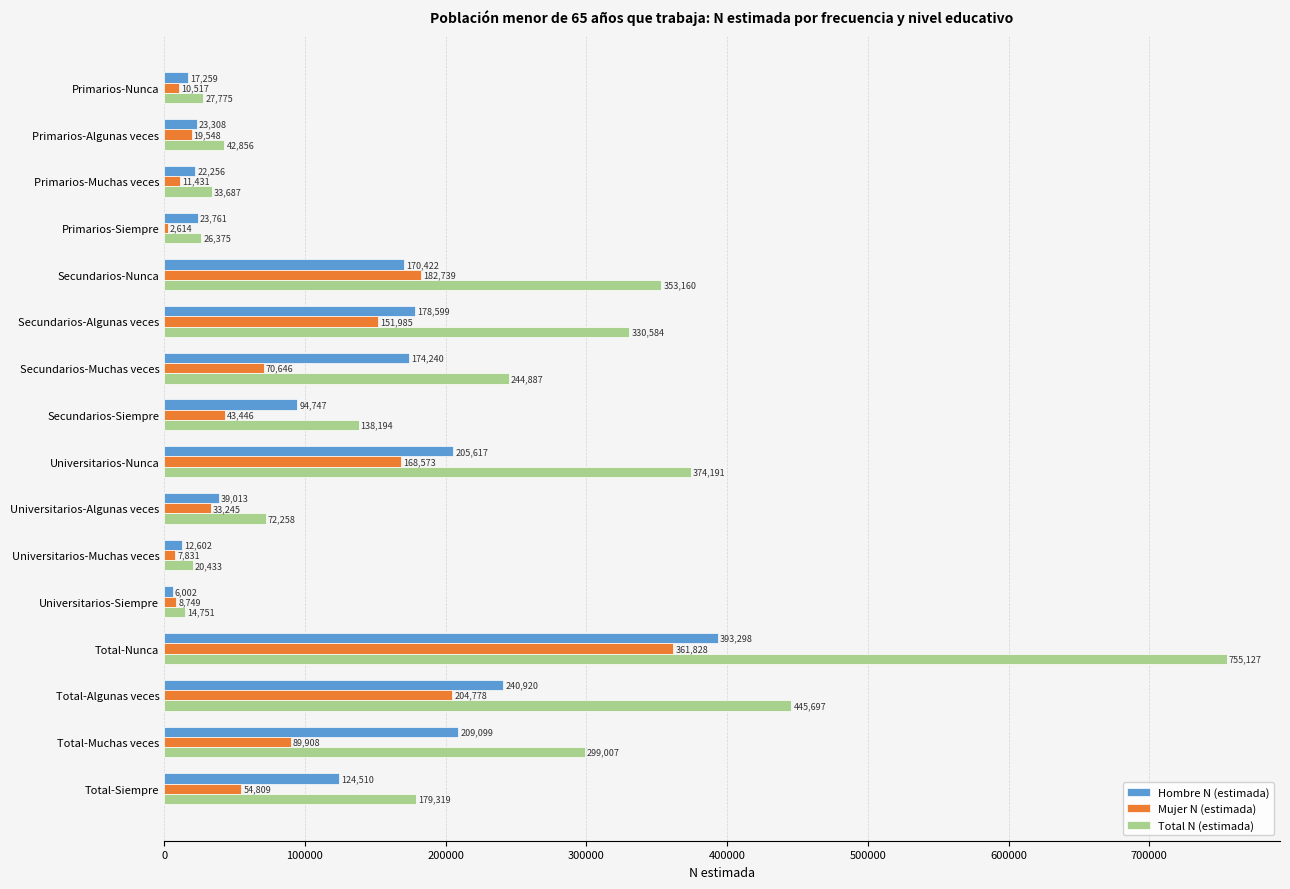

Which category has the highest value across all series?

Total-Nunca